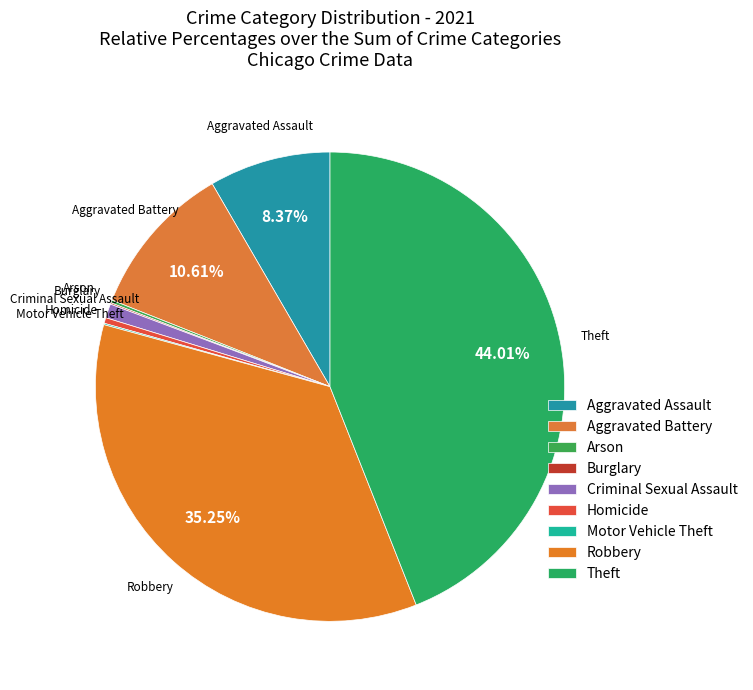

Combined, do Criminal Sexual Assault and Burglary account for over 50%?

No